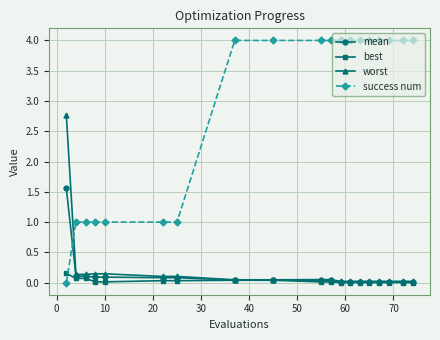

What is the maximum value for worst?

2.8